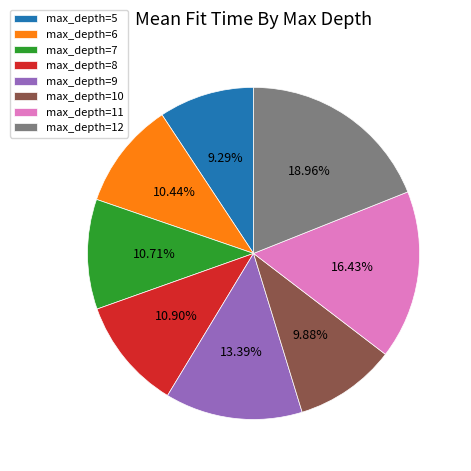

Is the sum of max_depth=9 and max_depth=8 greater than half?

No